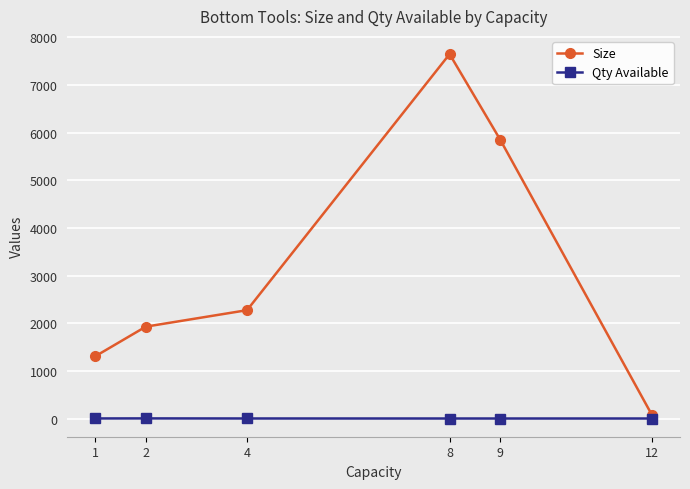

What is the sum of all Qty Available values?

9.5